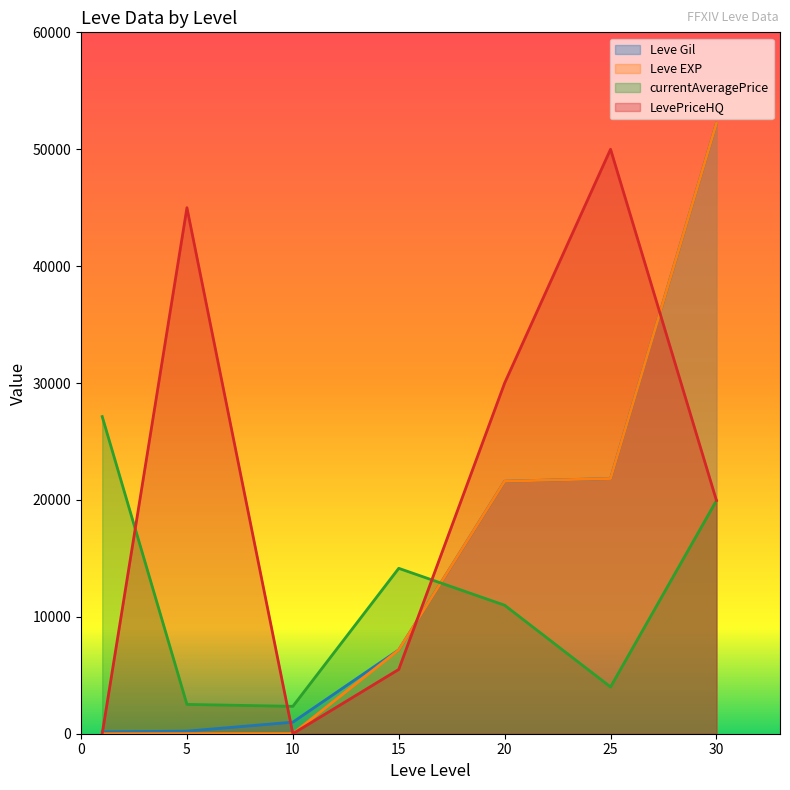

How many intersections are there between currentAveragePrice and Leve EXP?

1